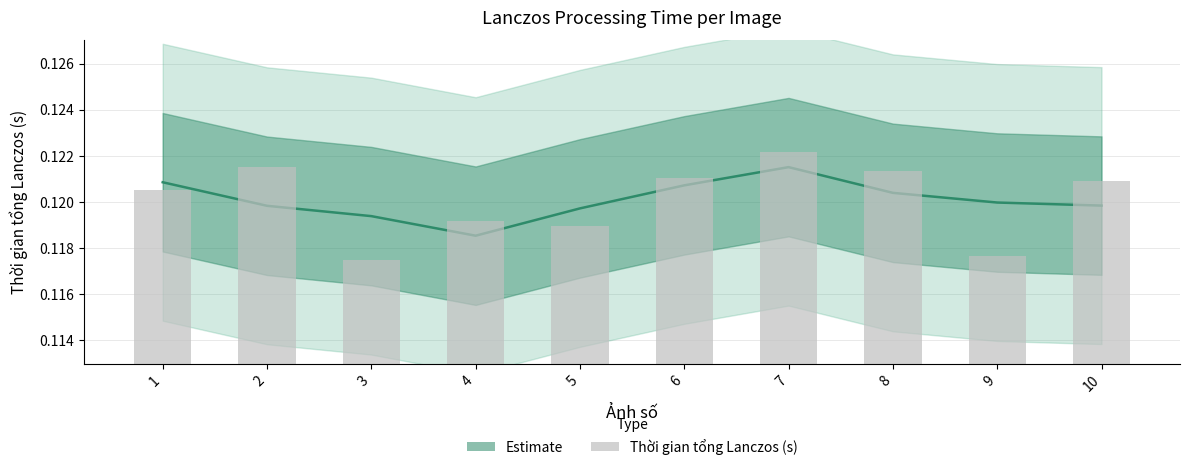

Are the bars grouped side by side (vs. stacked)?

No